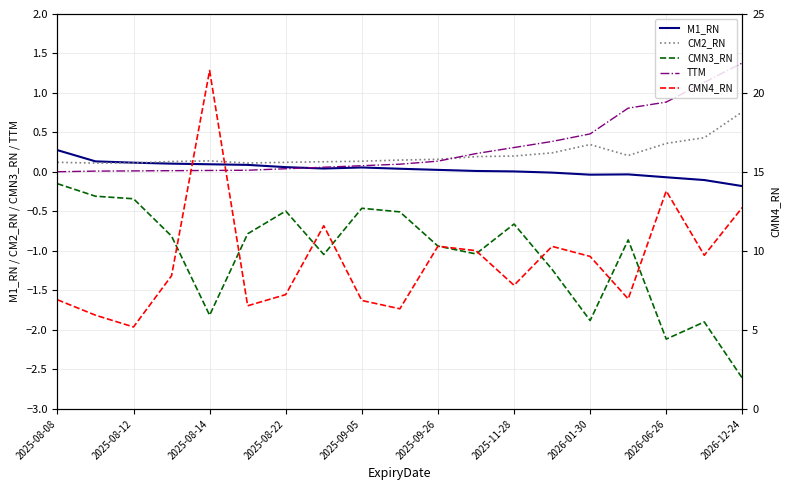

Which series has the largest total across all categories?

CMN4_RN